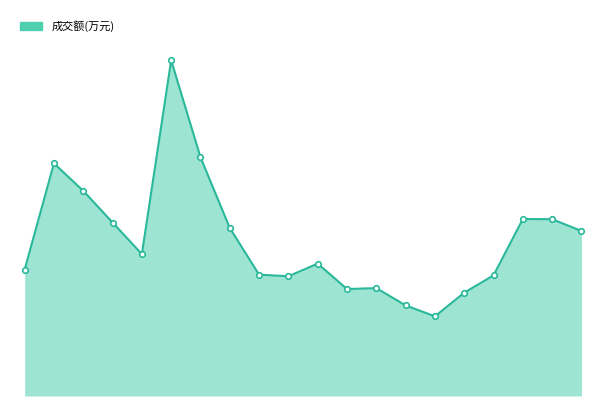

At which category does the data reach its first local peak?

2022-11-15